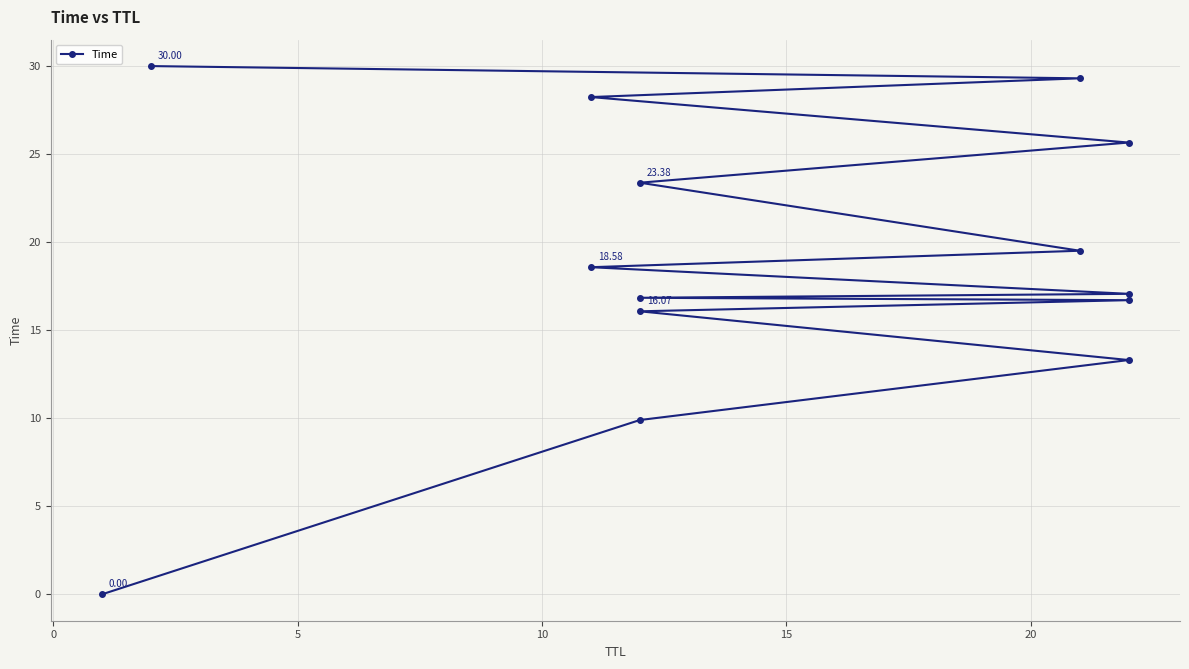

Reading left to right, what are all the values shown in this chart?

0.0	9.9	13.3	16.1	16.7	16.8	17.1	18.6	19.5	23.4	25.7	28.2	29.3	30.0